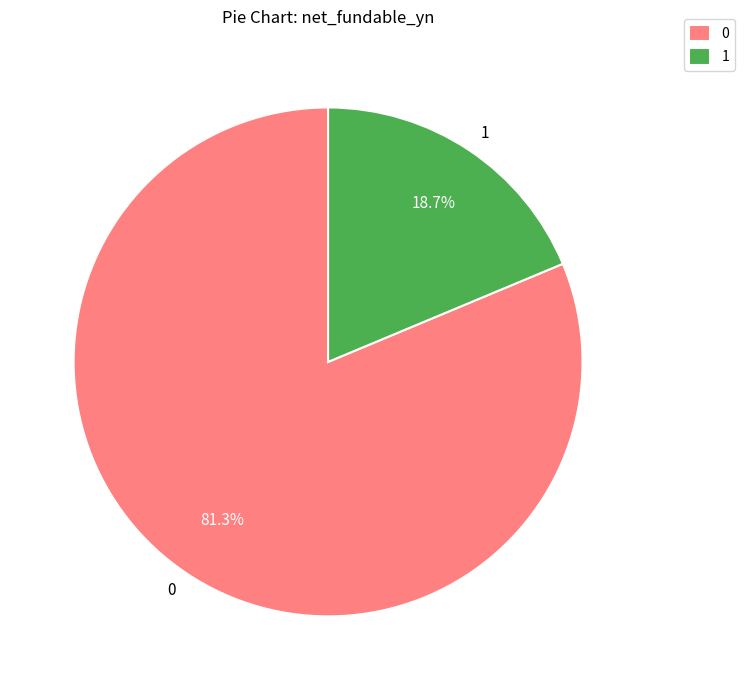

How much of the chart is everything except 0?

18.7%